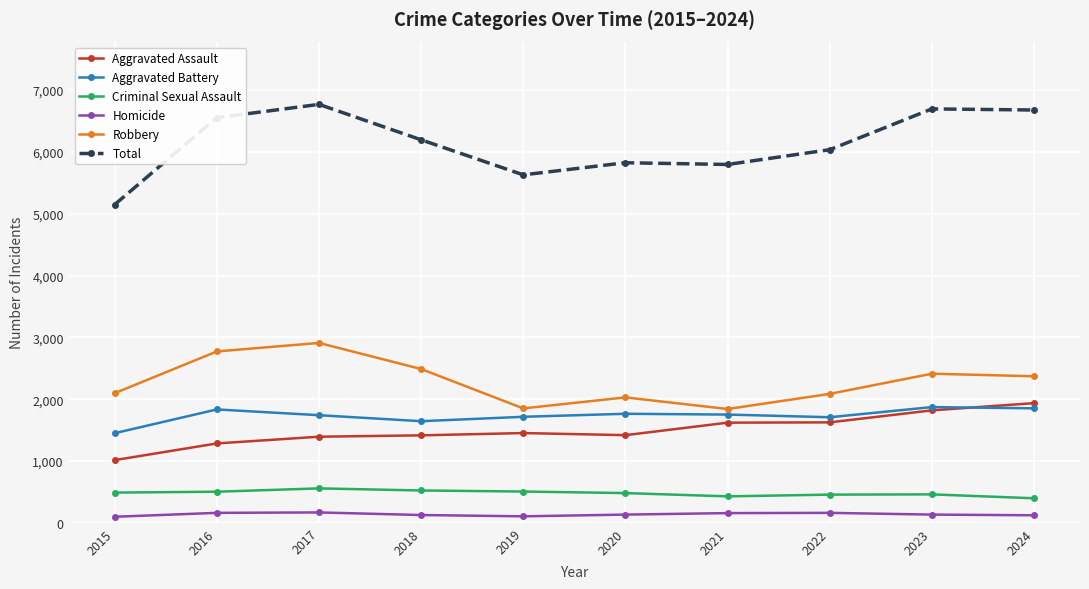

The value of Homicide at 2021 is 157. True or false?

True